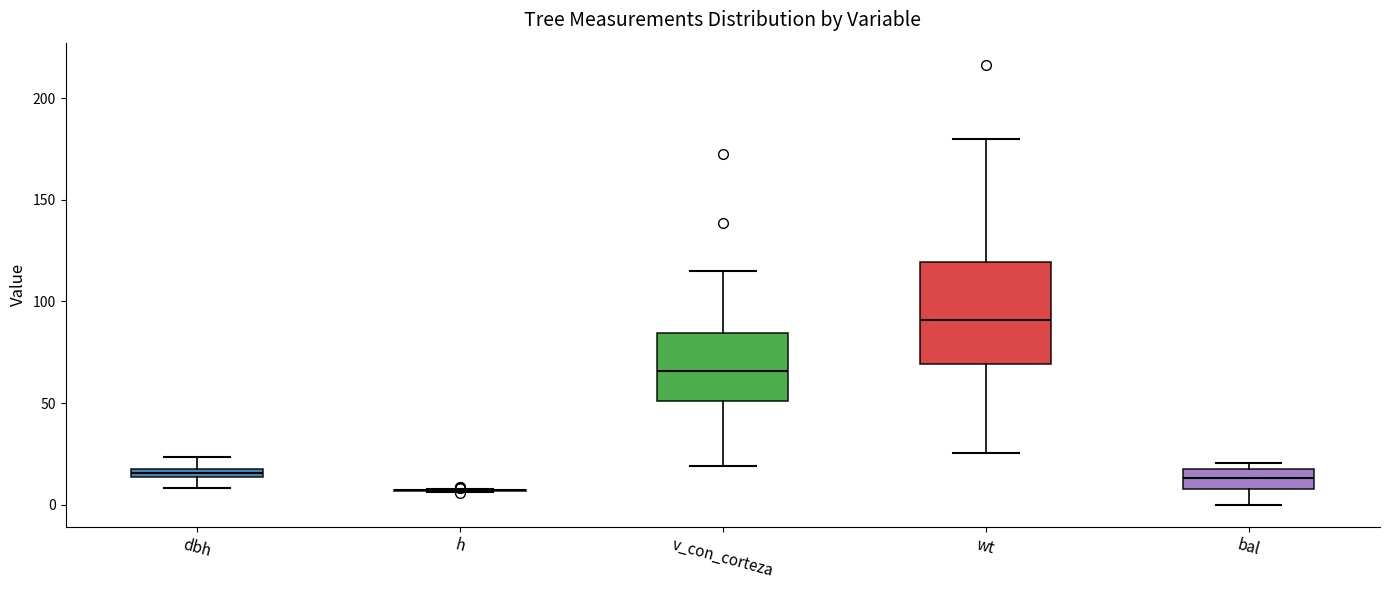

Comparing the boxes themselves (not the whiskers), which one is the tallest?

wt